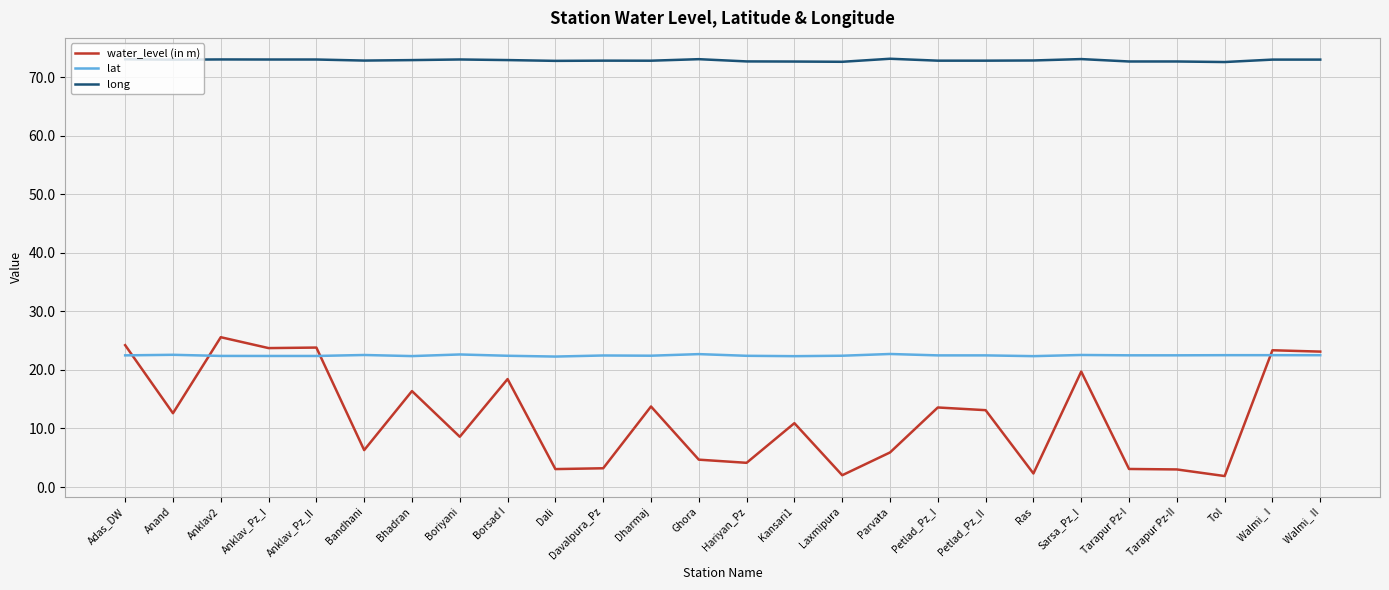

Rank the series at Anklav2 from highest to lowest value.

long, water_level (in m), lat